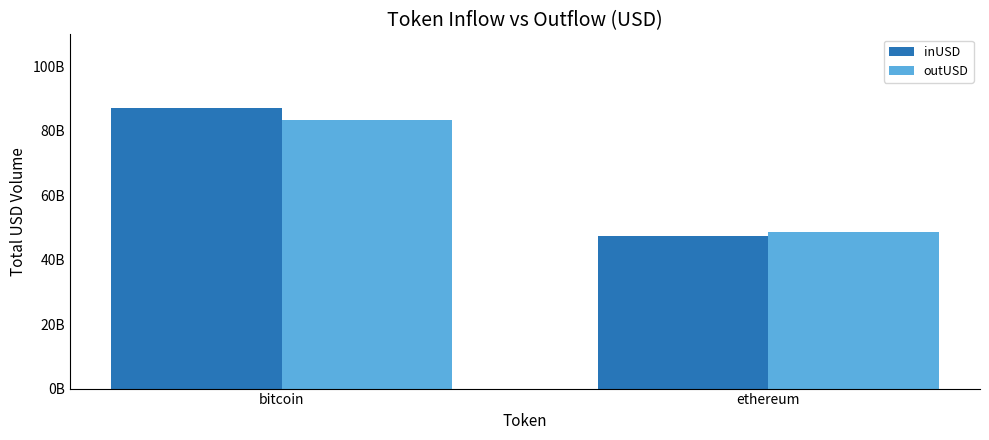

What are all the series names shown in the legend?

inUSD, outUSD